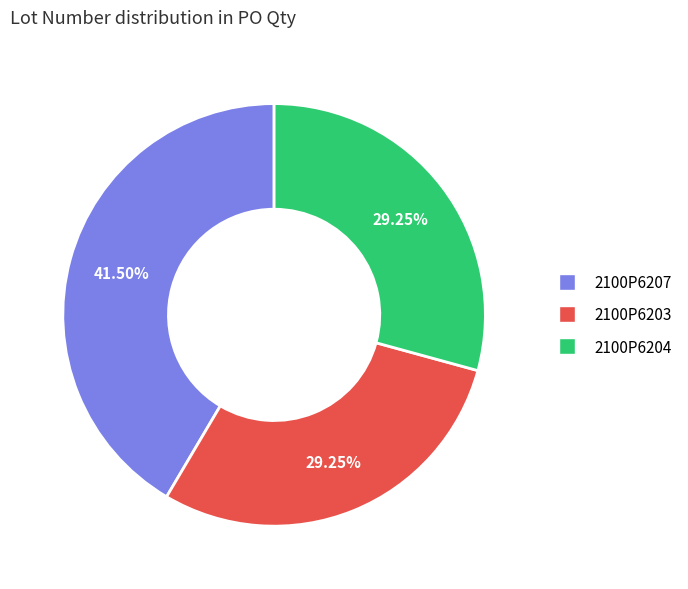

To the nearest percent, what is the combined percentage of 2100P6203 and 2100P6207?

71%